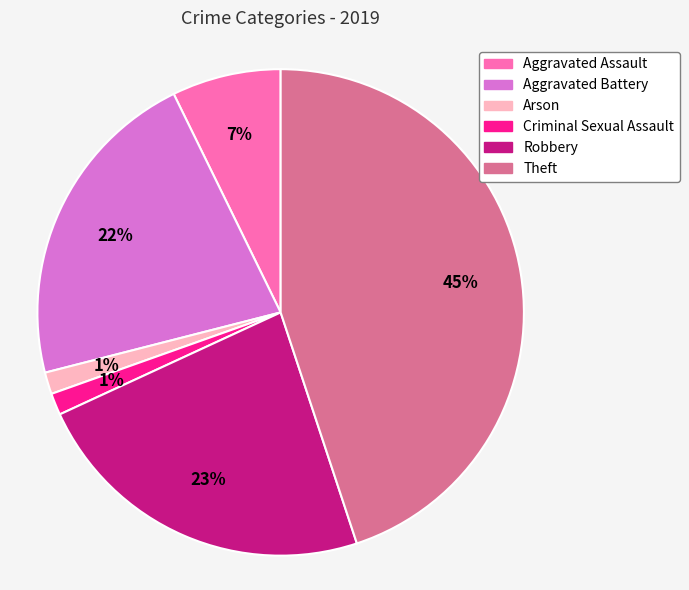

Which has a higher value, Criminal Sexual Assault or Robbery?

Robbery